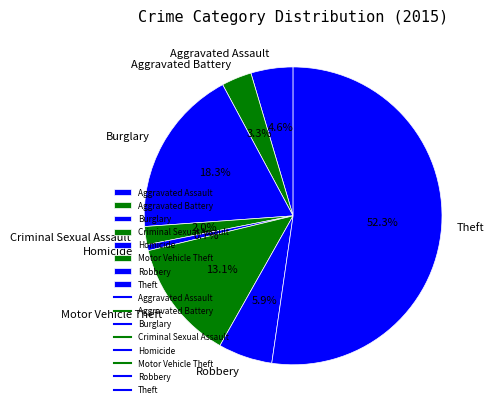

Is there any slice that represents more than half of the pie?

Yes